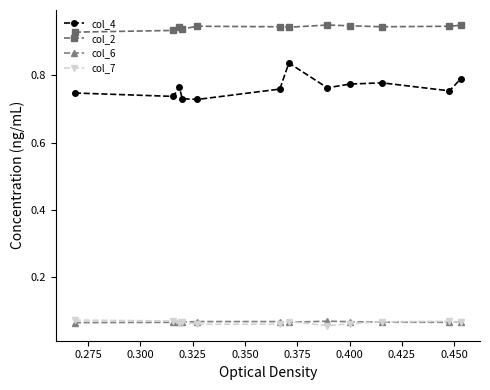

Which series has the largest total across all categories?

col_2